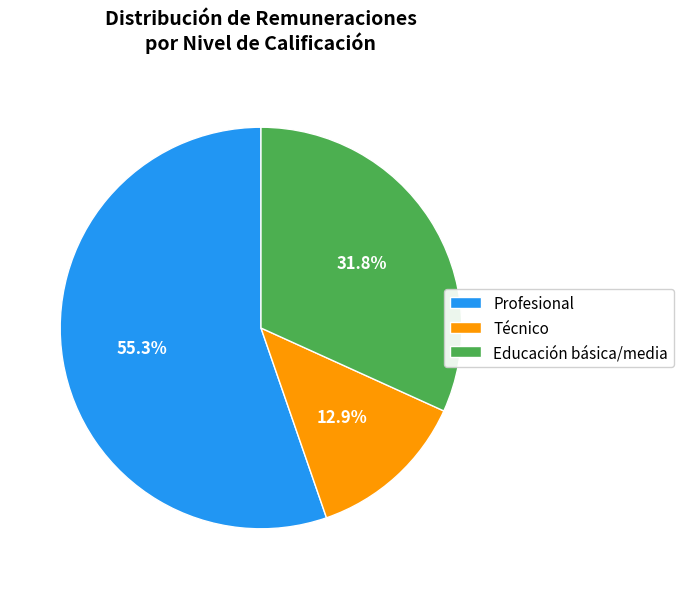

What is the ratio of the value at Educación básica/media to the value at Técnico?

2.5